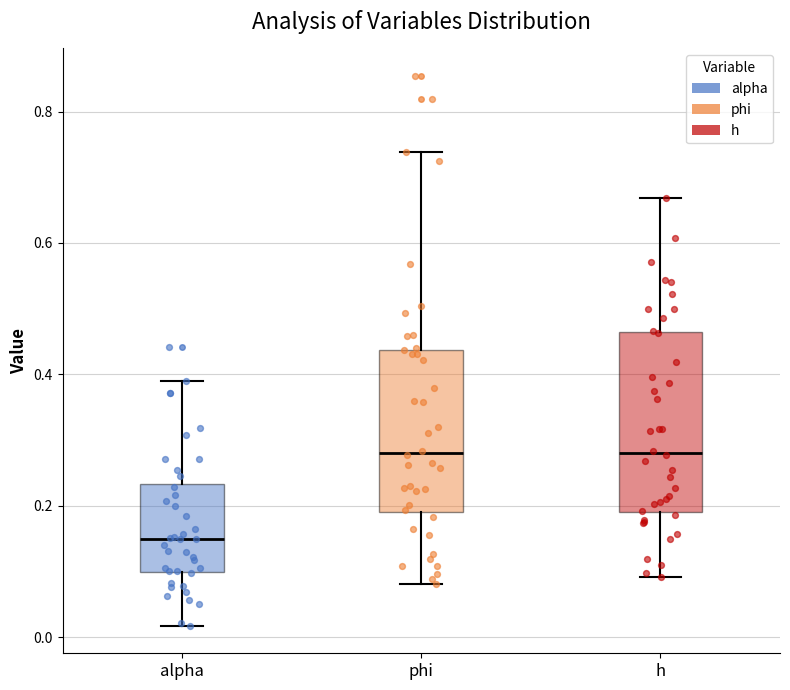

Which box is the tallest, from its lower edge to its upper edge?

h